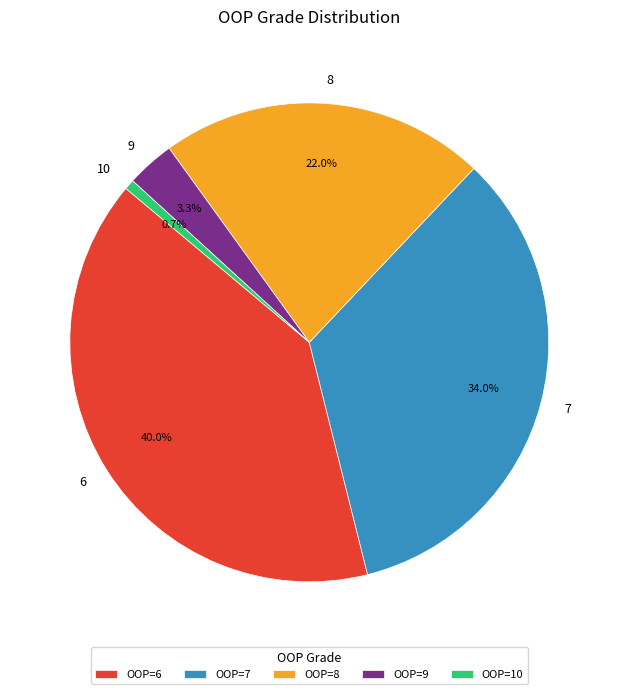

Do 8 and 6 together represent more than half of the pie?

Yes